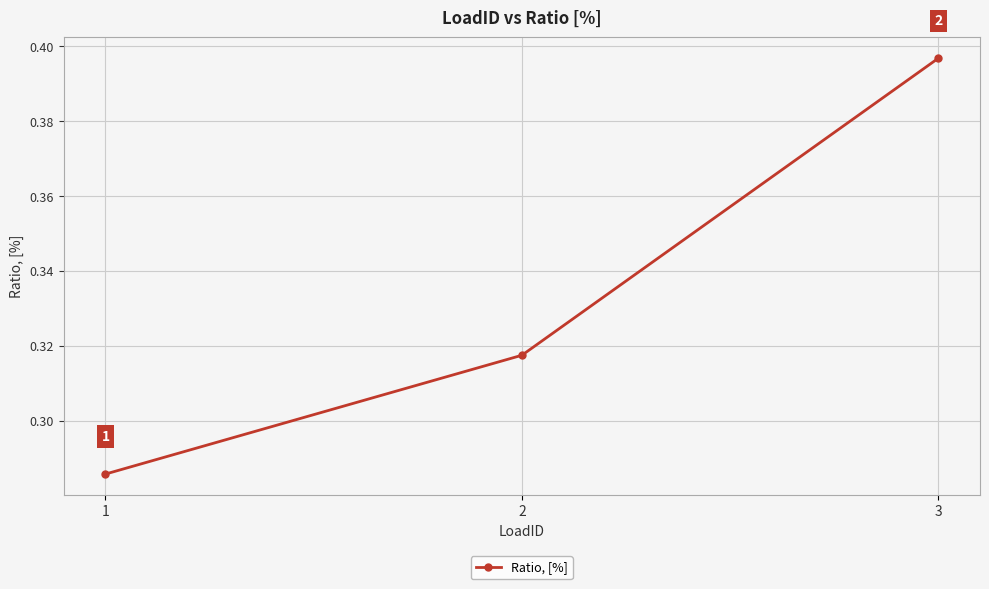

The value at 3 is 0.7. True or false?

False